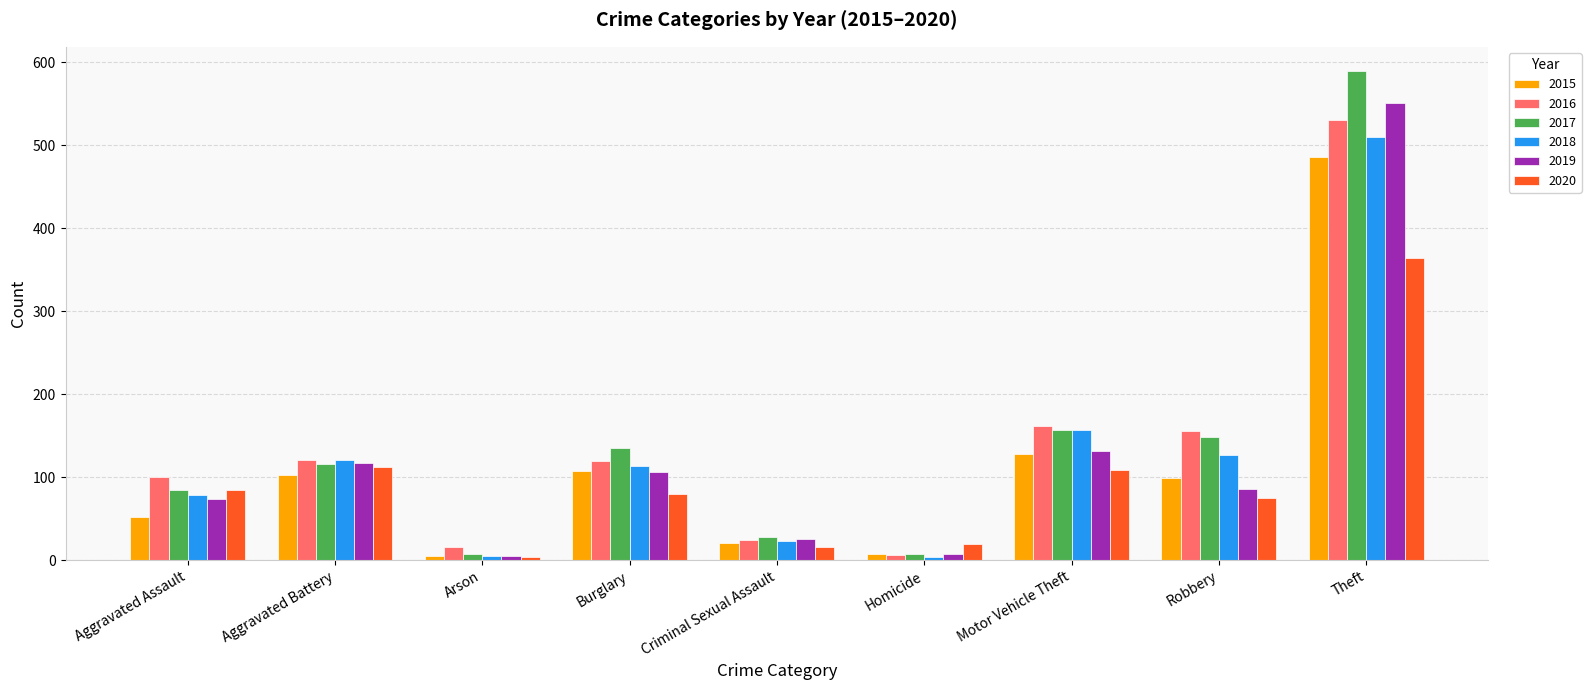

At how many categories does at least one series exceed 562?

1